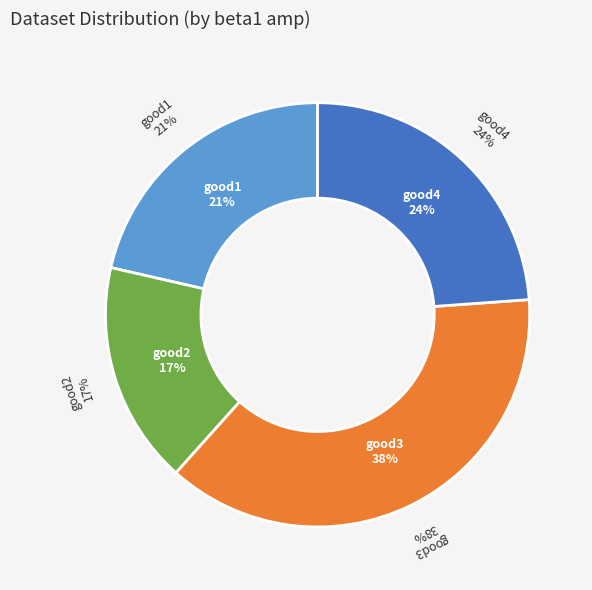

Which category has the biggest portion of the pie?

good3